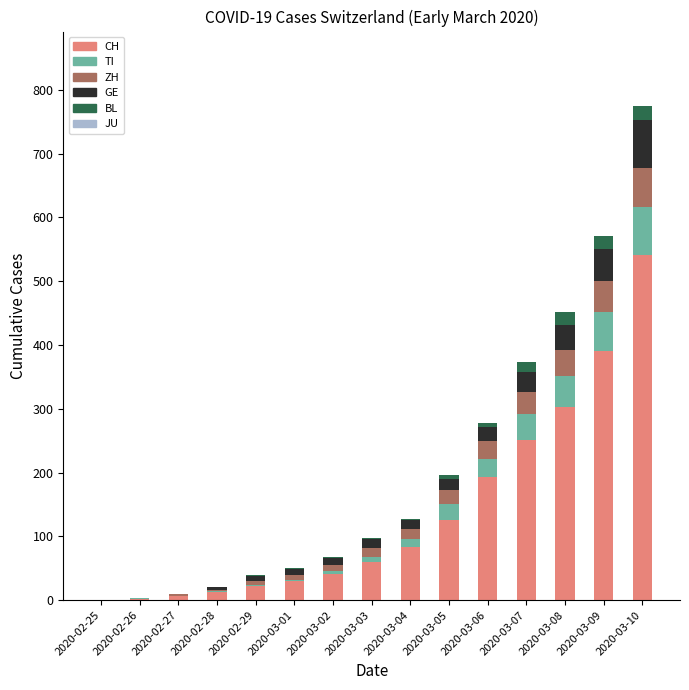

Which category has the highest value in the CH series?

2020-03-10